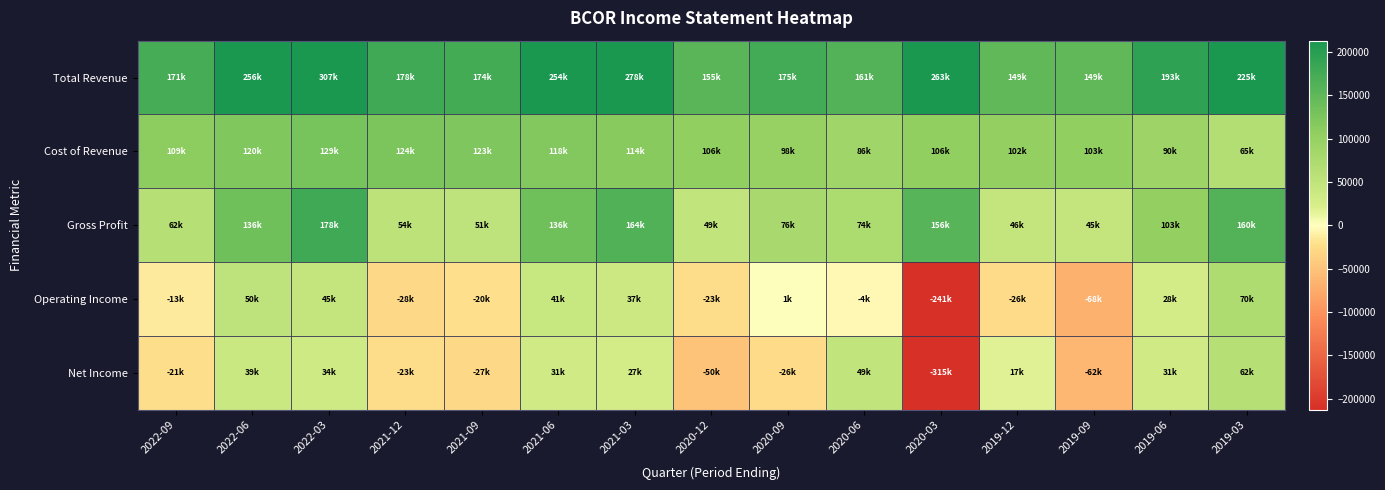

What is the total value across all series at 2020-03?

-30800